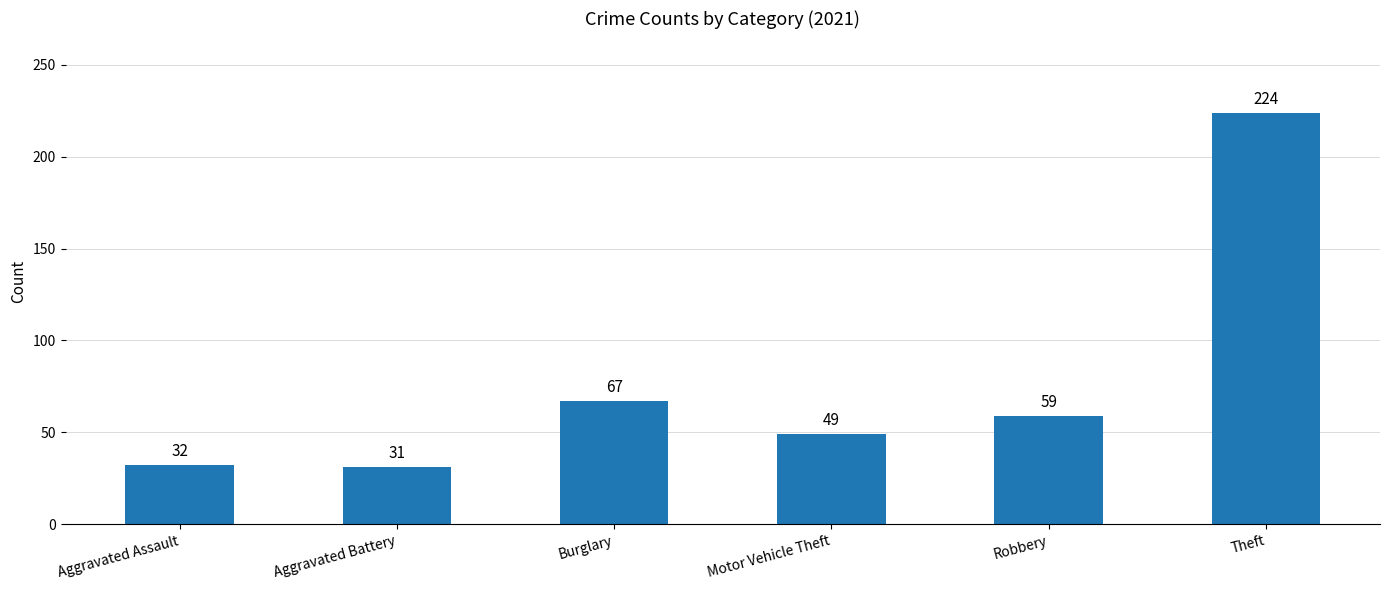

What is the average value?

77